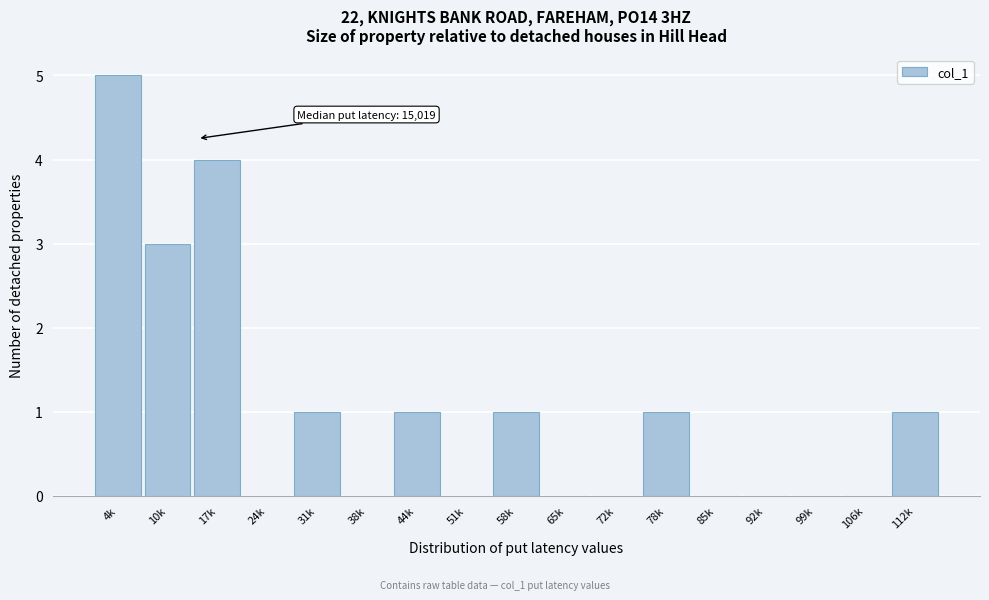

Reading left to right, what are all the values shown in this chart?

4k=5	10k=3	17k=4	24k=0	31k=1	38k=0	44k=1	51k=0	58k=1	65k=0	72k=0	78k=1	85k=0	92k=0	99k=0	106k=0	112k=1